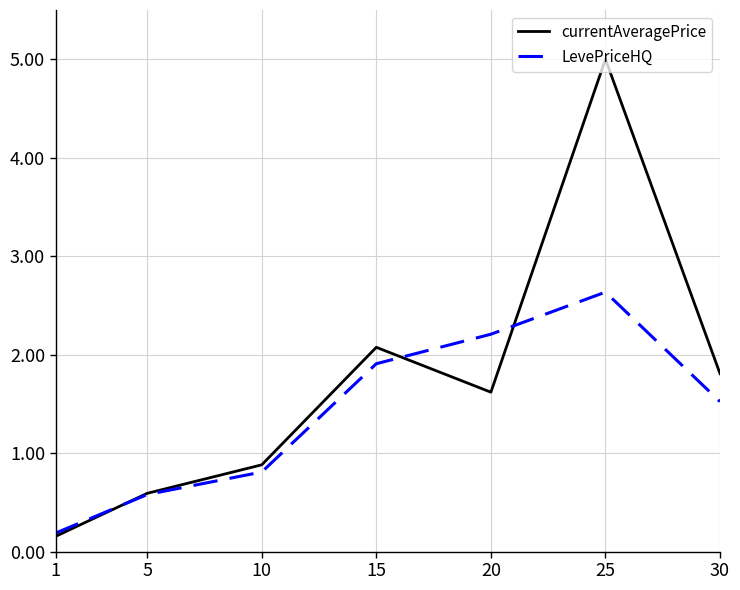

Does the chart have visible grid lines?

Yes